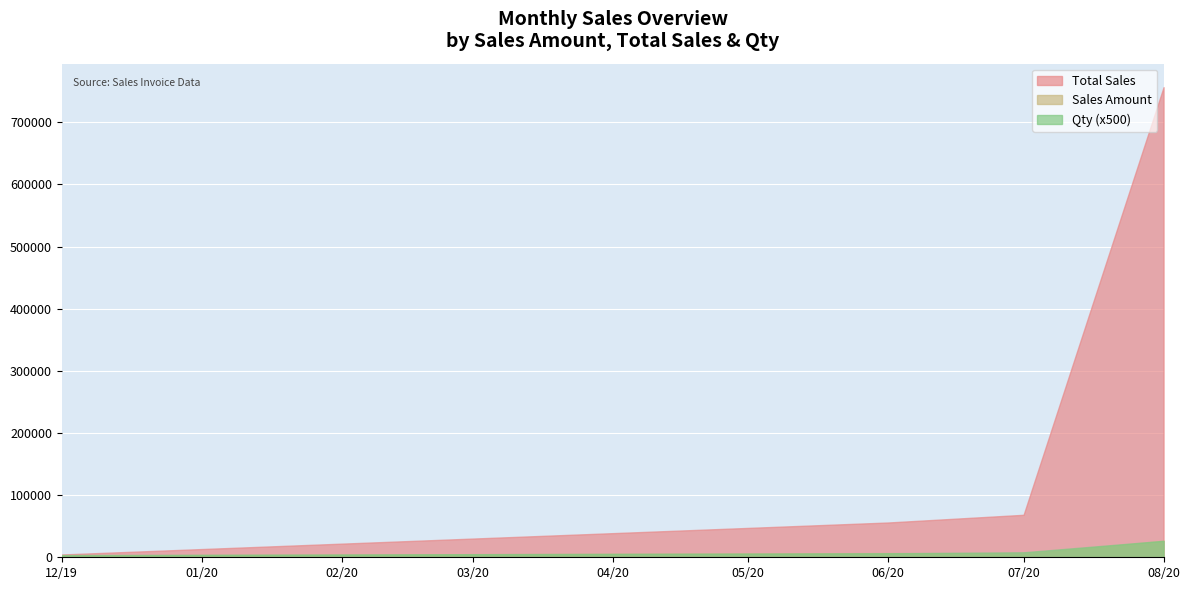

Which has a higher value, 15 or 32?

32